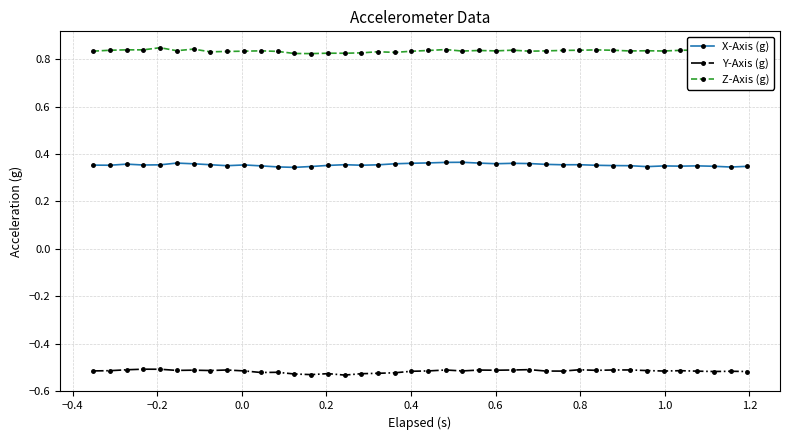

True or false: Y-Axis (g) and X-Axis (g) intersect in this chart.

False